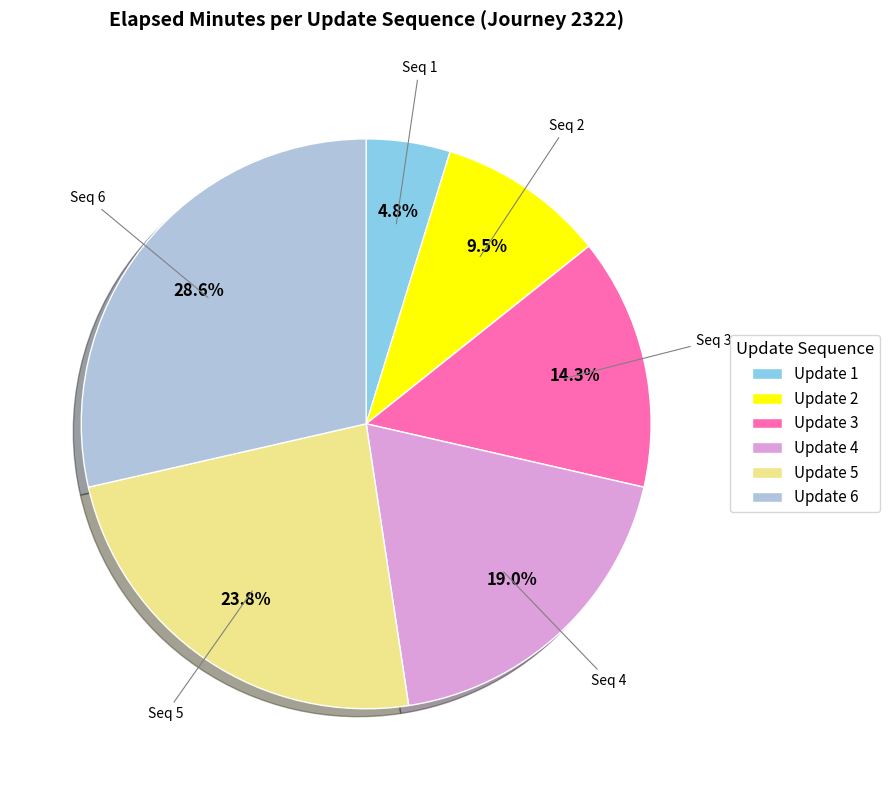

Is there a majority slice in this chart?

No